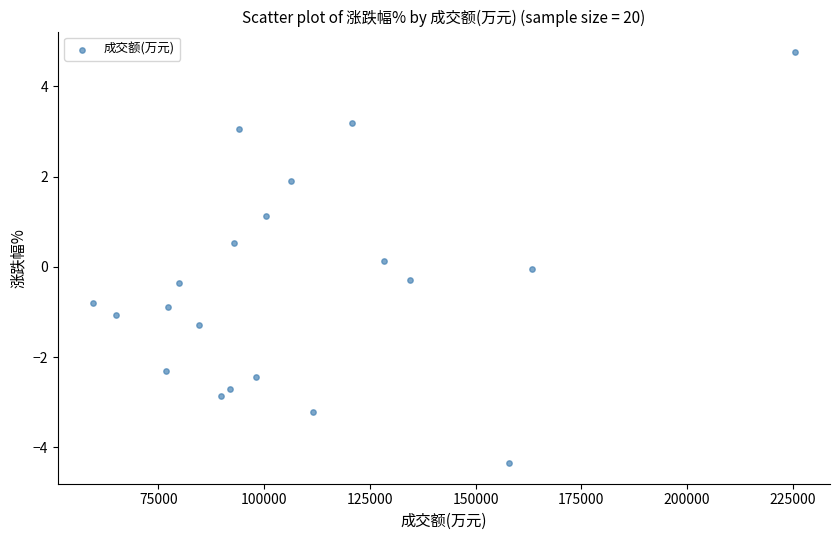

What is the range of X values (max minus min)?

165994.0